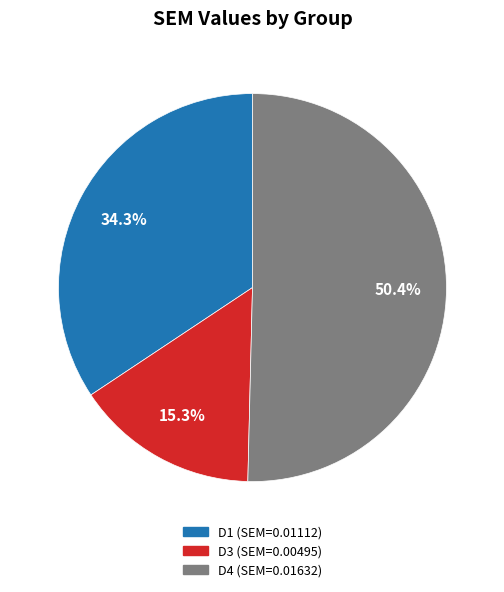

How many segments does this pie chart have?

3